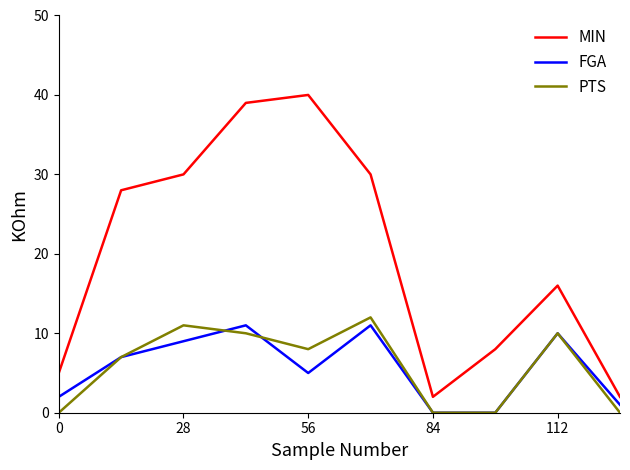

List the series in order of their peak value, highest first.

MIN, PTS, FGA